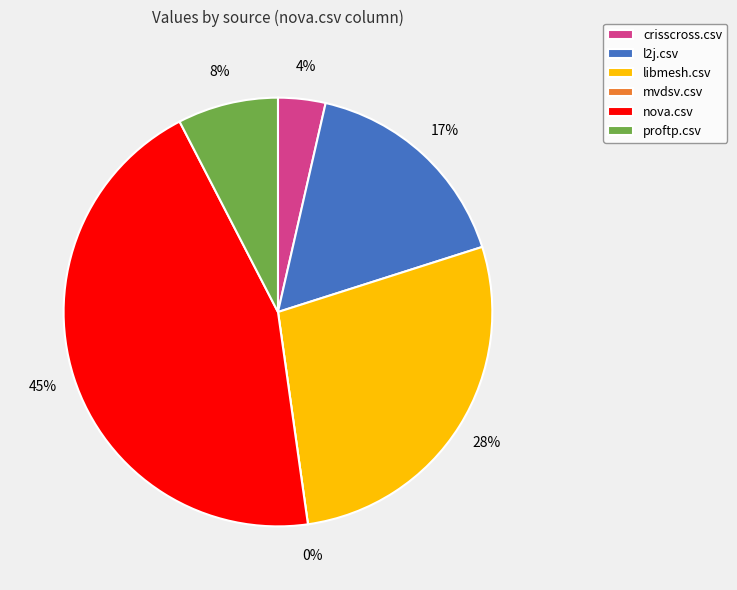

What percentage is NOT represented by l2j.csv?

83.5%